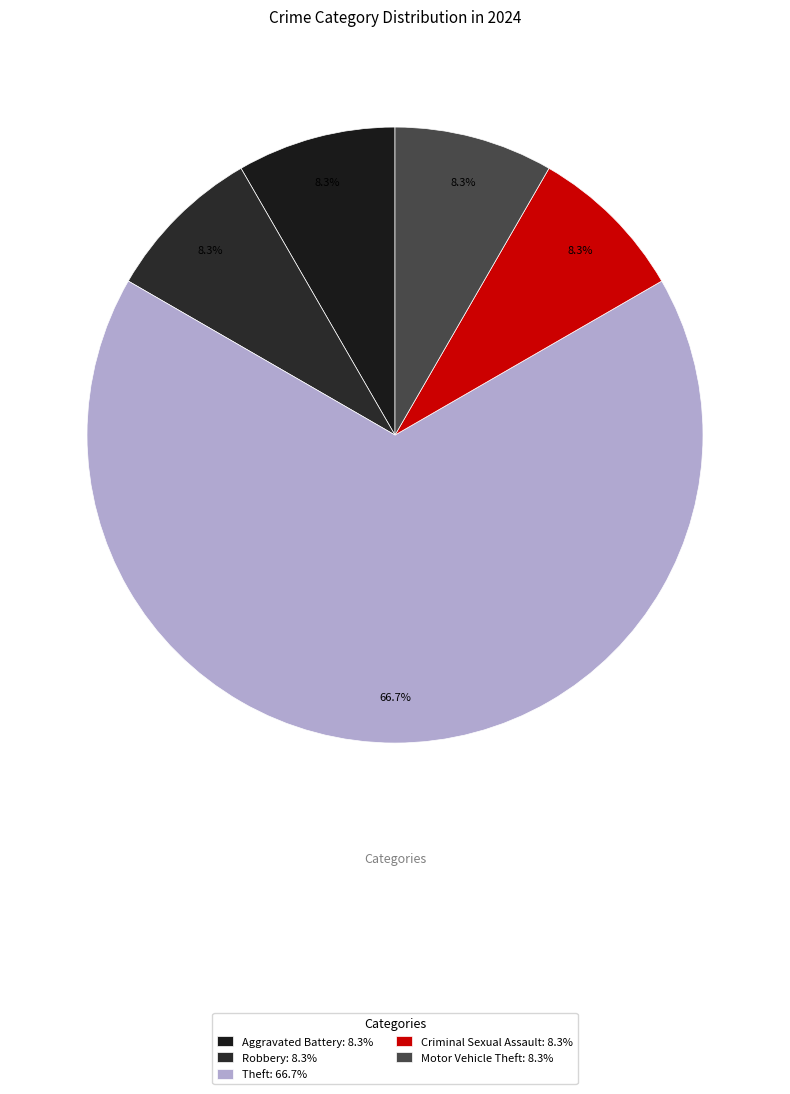

How much of the chart is everything except Theft?

33.3%